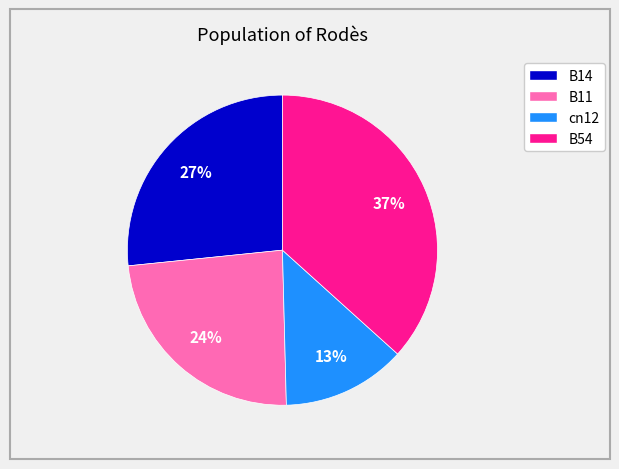

Is there a majority slice in this chart?

No